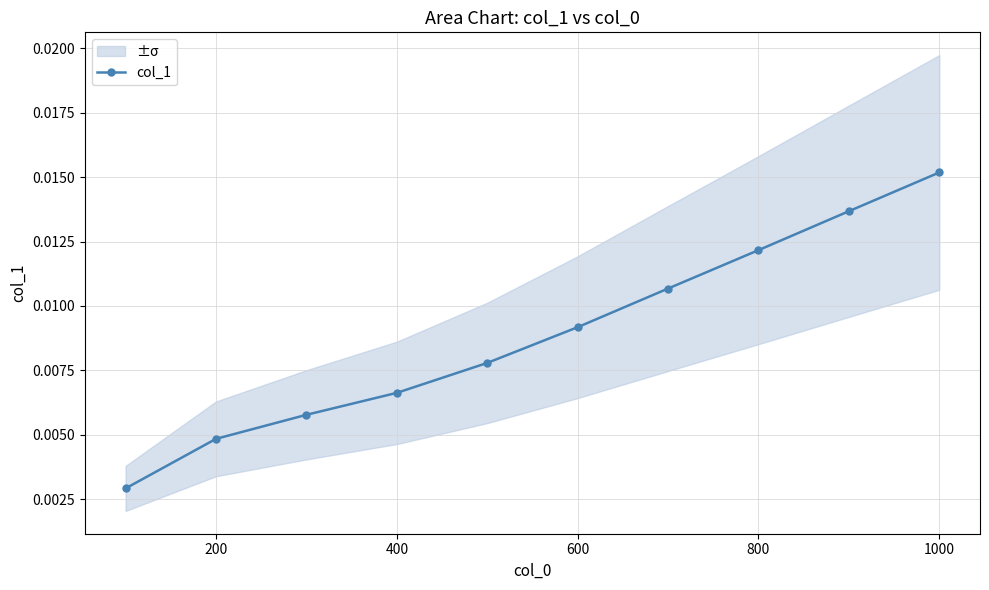

Does the chart display data point markers on the line(s)?

Yes